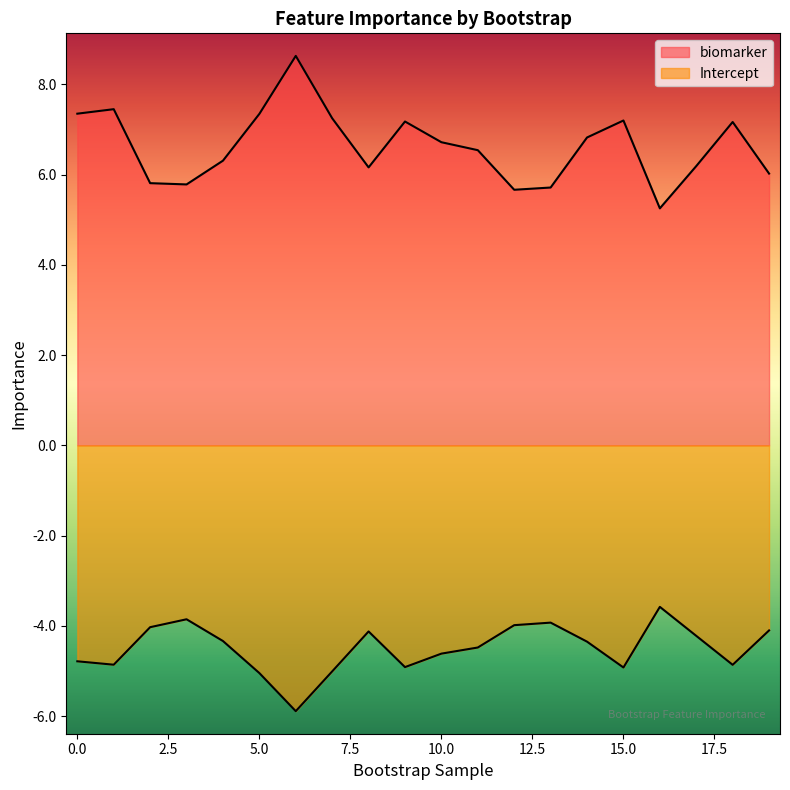

Which series has the largest total across all categories?

biomarker